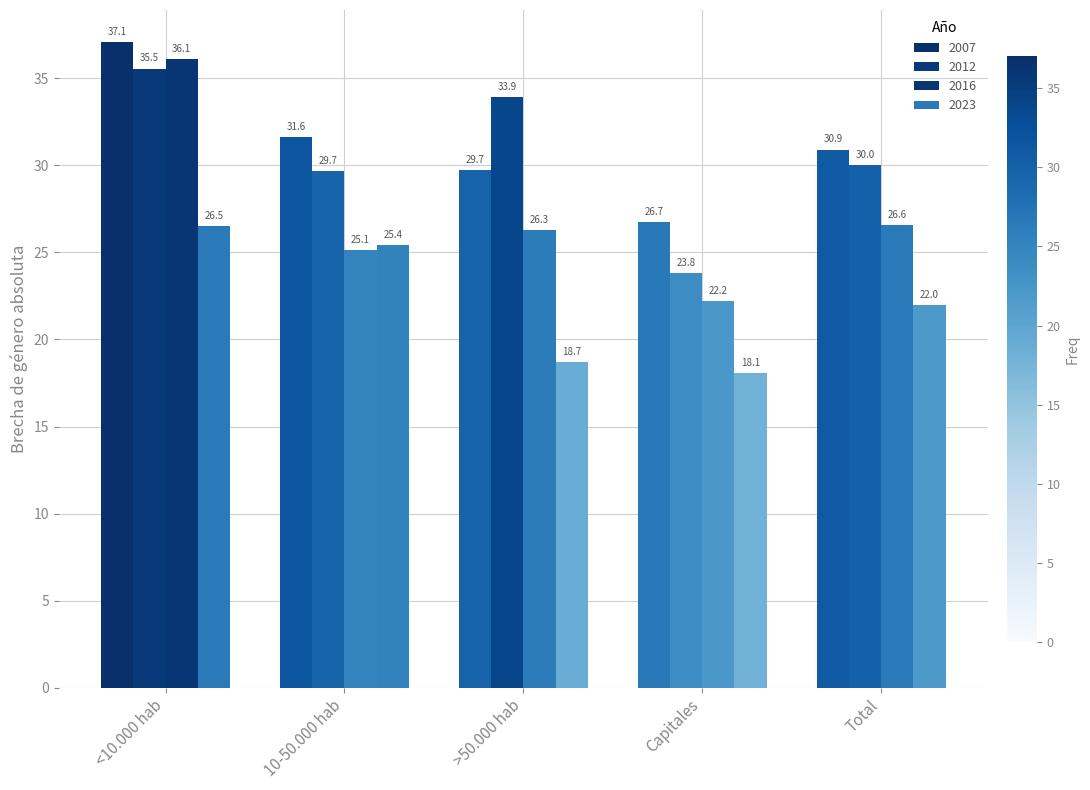

Is the value of 2007 at >50.000 hab greater than the value of 2012 at Capitales?

Yes